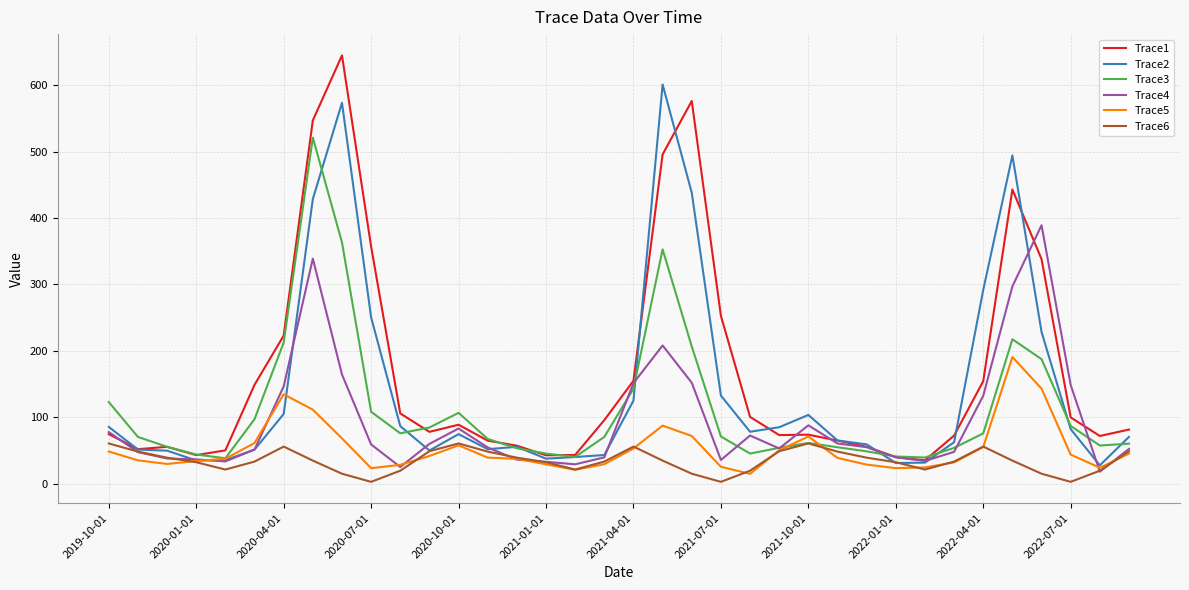

Which series has the widest spread of values?

Trace1